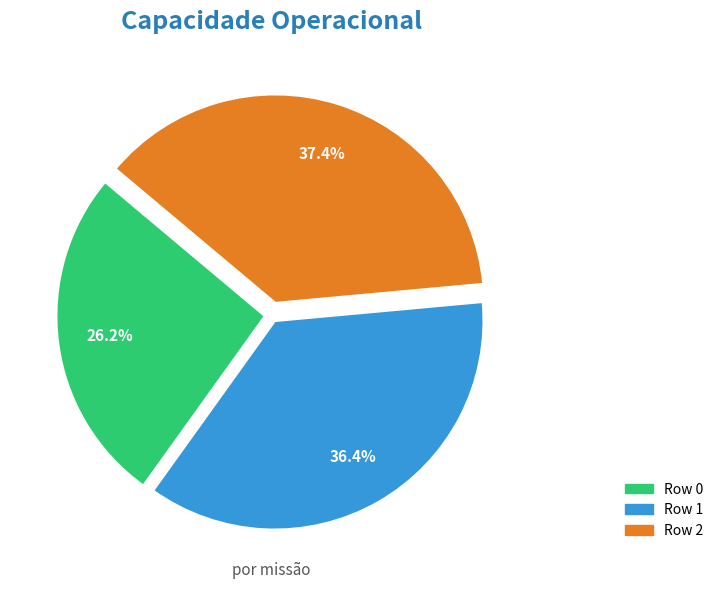

Is it true that Row 2 is 37% of the pie?

True